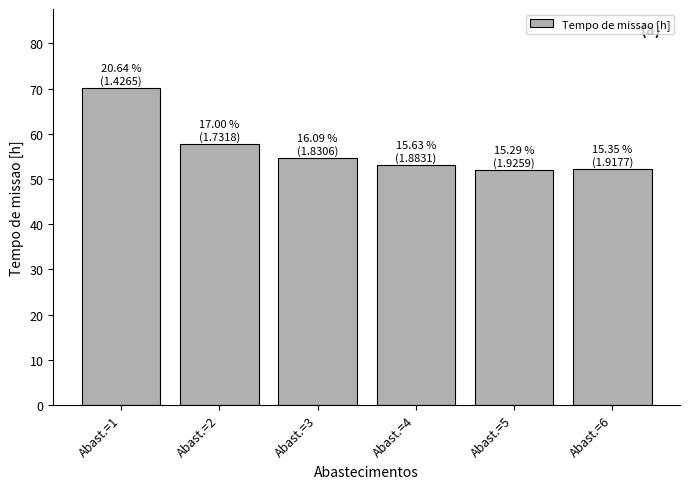

How many values exceed 54?

3